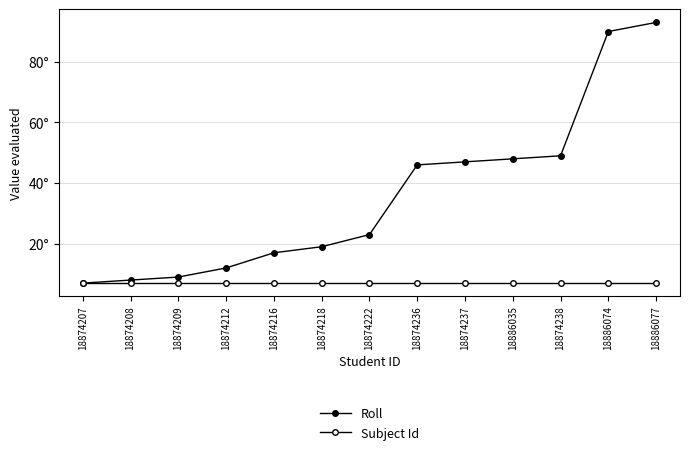

What is the difference between the highest and lowest values at 18874238?

42